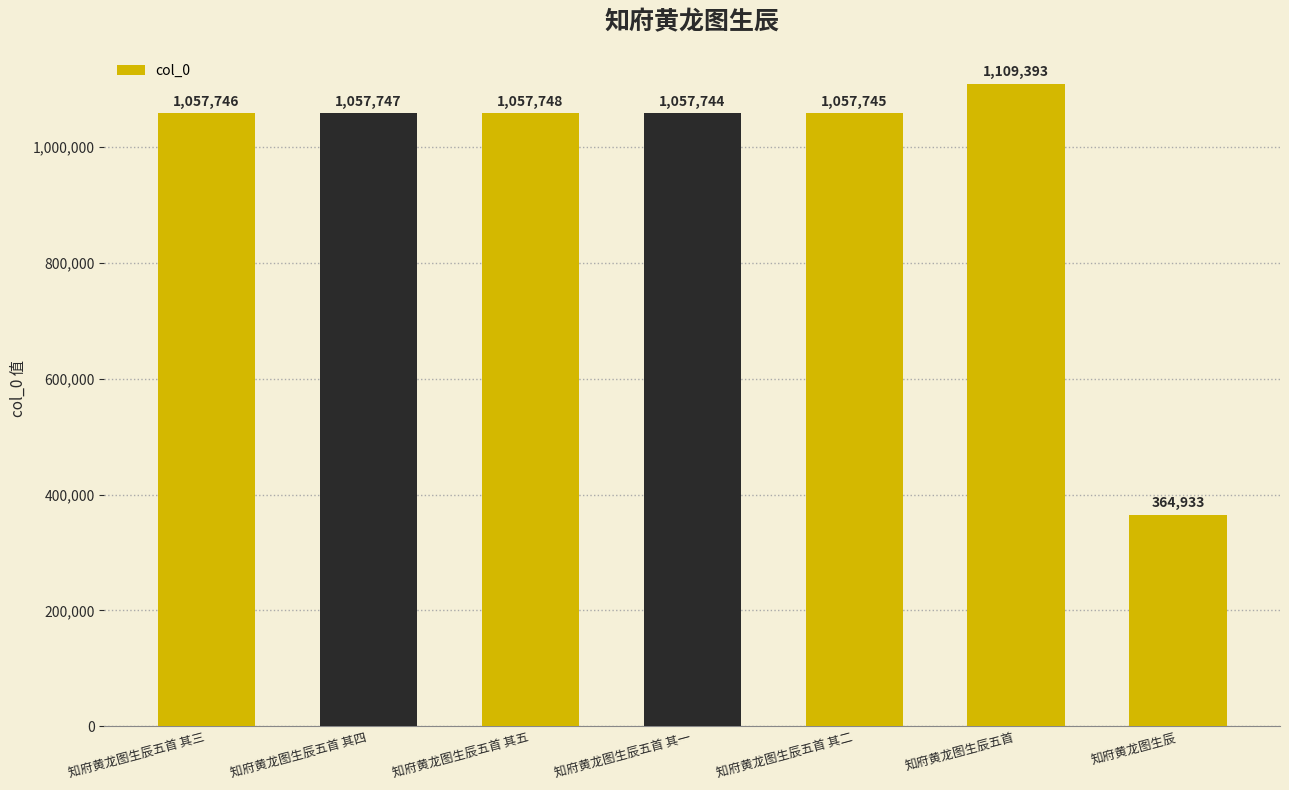

At which category does the chart reach its minimum across all series?

知府黄龙图生辰